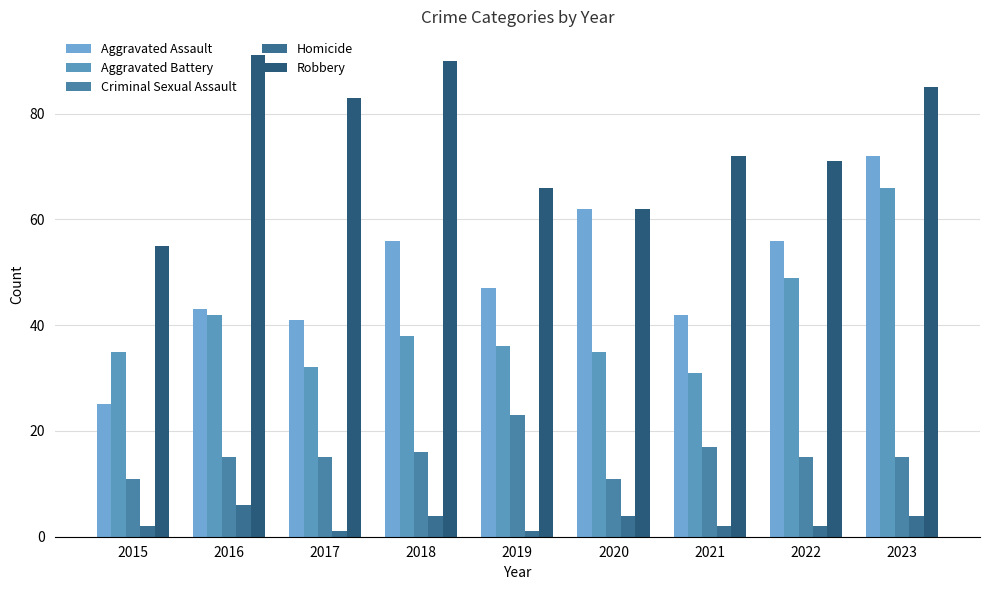

At how many categories does at least one series exceed 5?

9